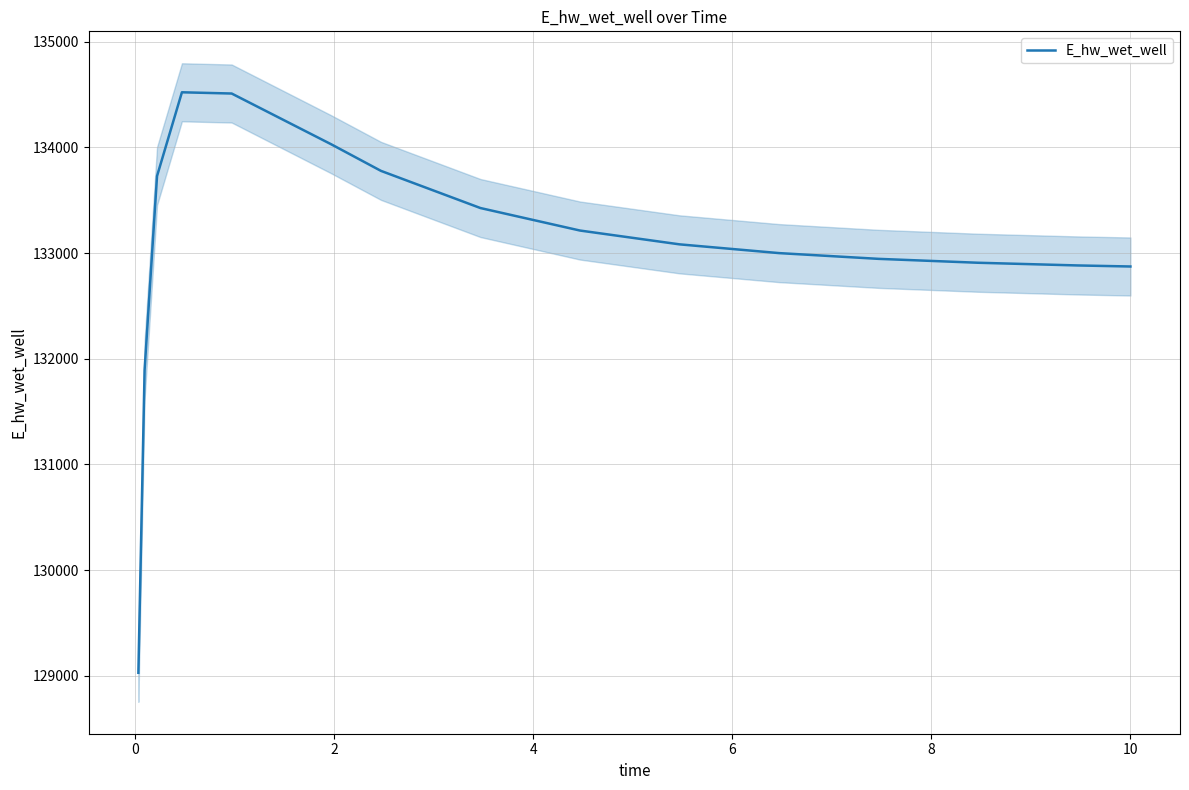

What is the minimum value for E_hw_wet_well?

129030.1